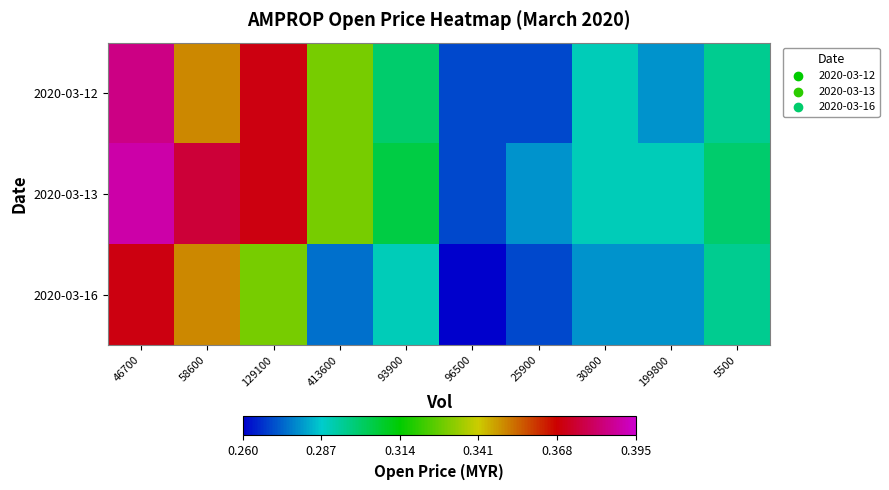

Which series changed the most between 46700 and 96500?

2020-03-13